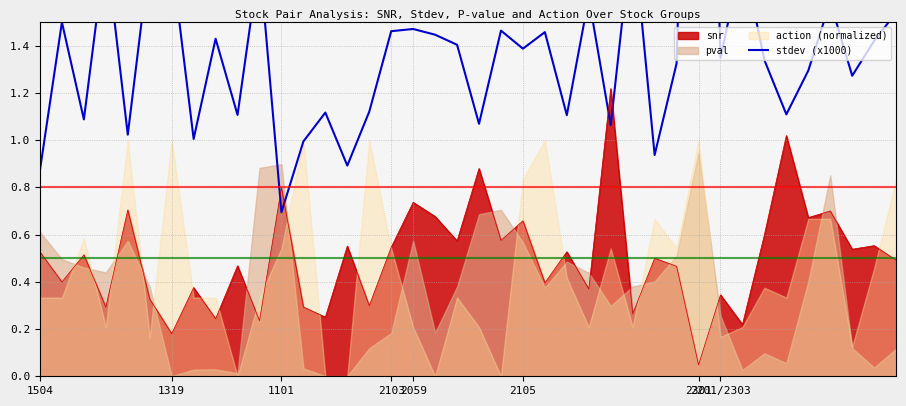

True or false: snr has a value of 0.5 at 2201/2303.

False